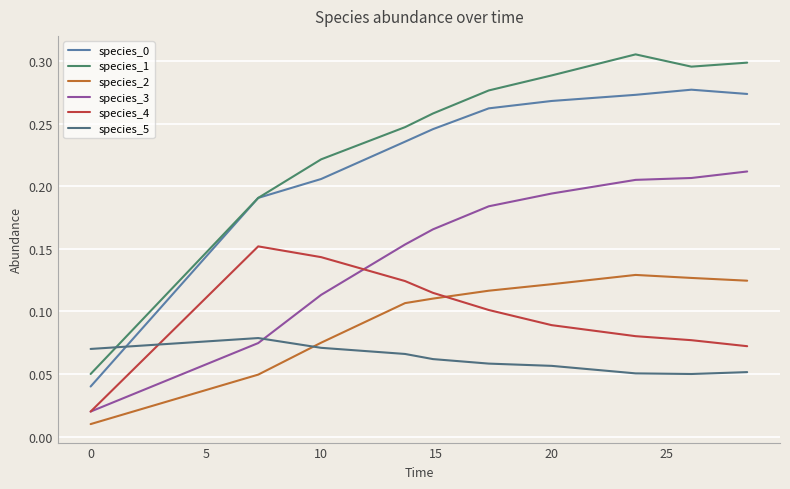

How many interior local valleys does the species_5 series have?

1